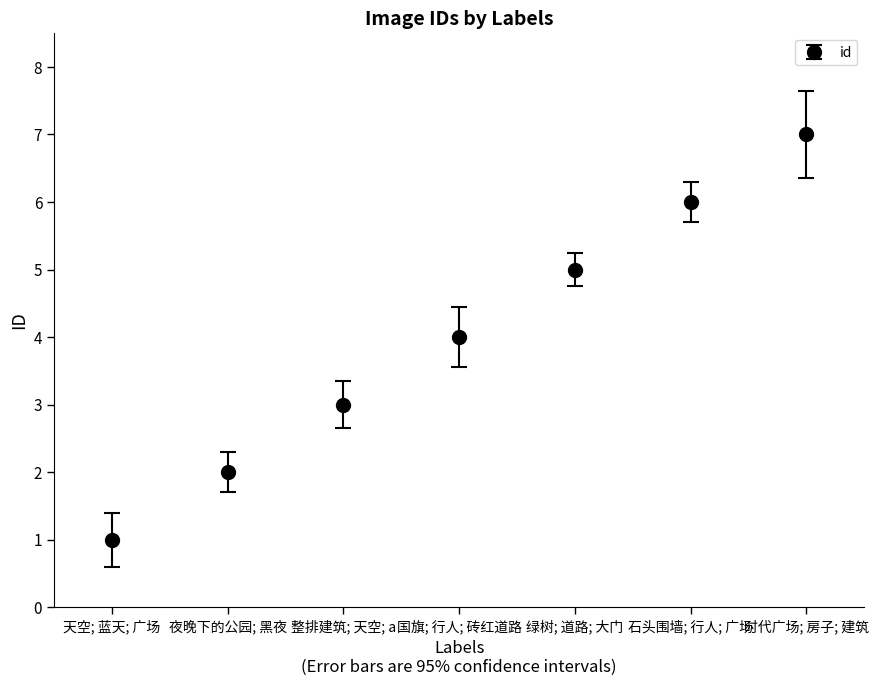

What is the maximum value shown in the chart?

7